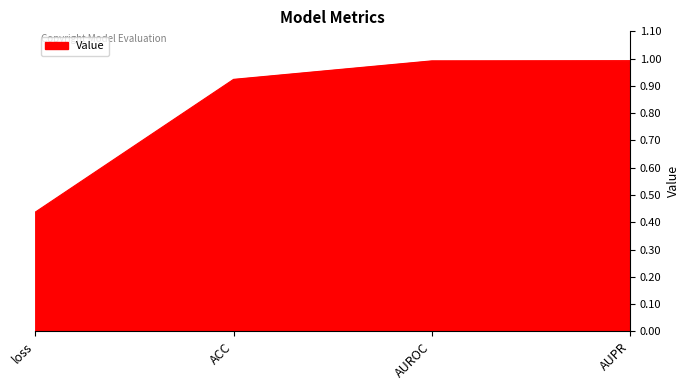

At which label is the value closest to 0?

loss